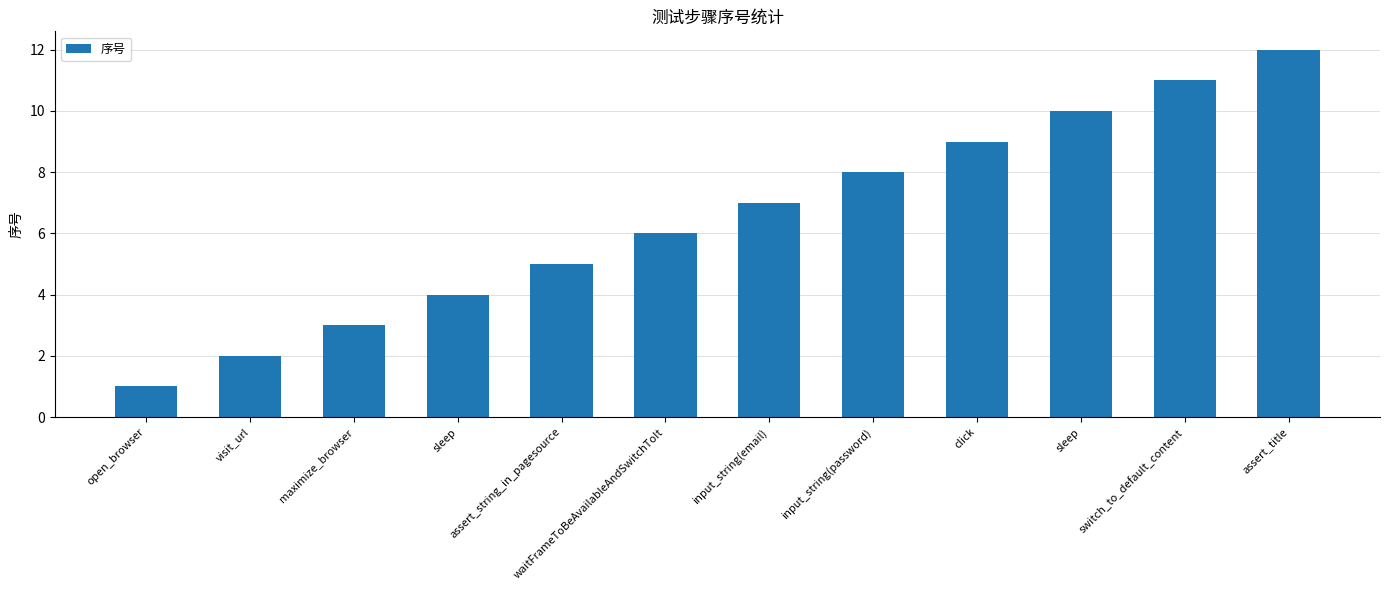

Where is the data nearest to the value 6?

waitFrameToBeAvailableAndSwitchToIt